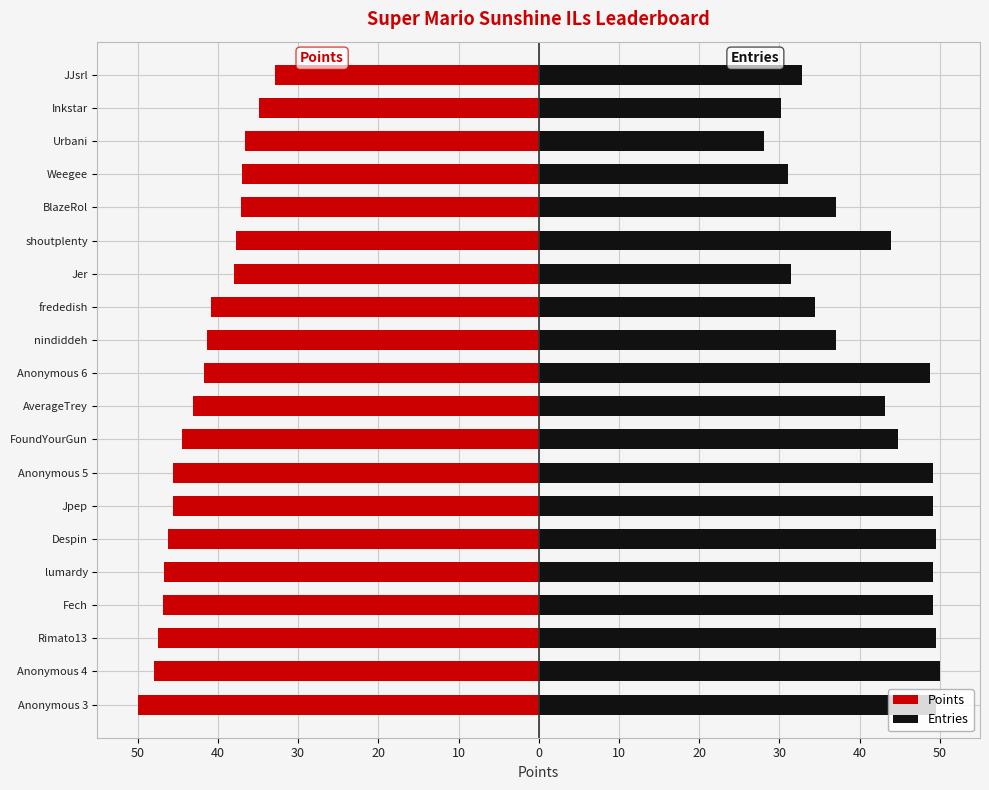

How many bars are there in each group?

2